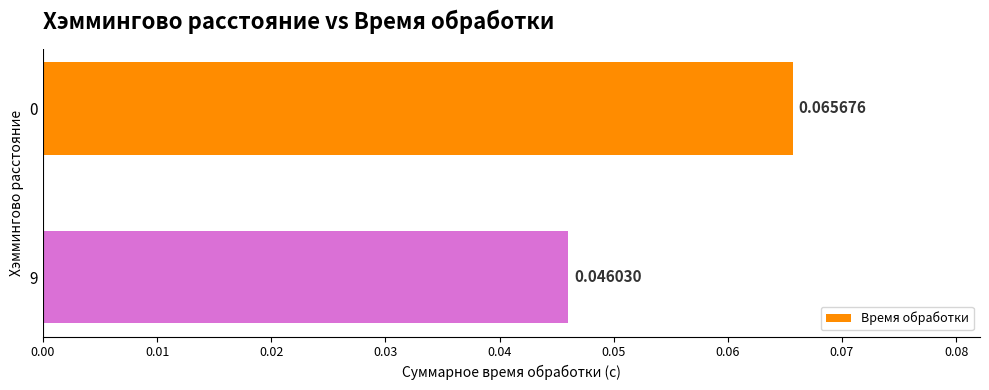

Are the bars grouped side by side (vs. stacked)?

No